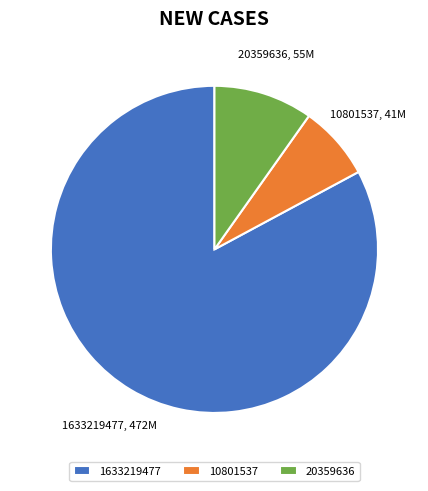

Do 10801537 and 1633219477 together represent more than half of the pie?

Yes